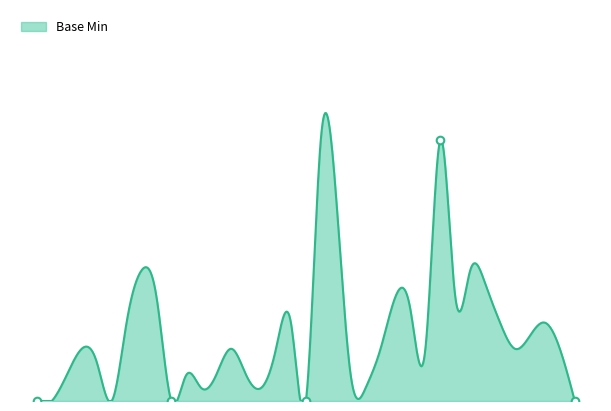

What is the change in value from Extension to Extension.url?

+1.0